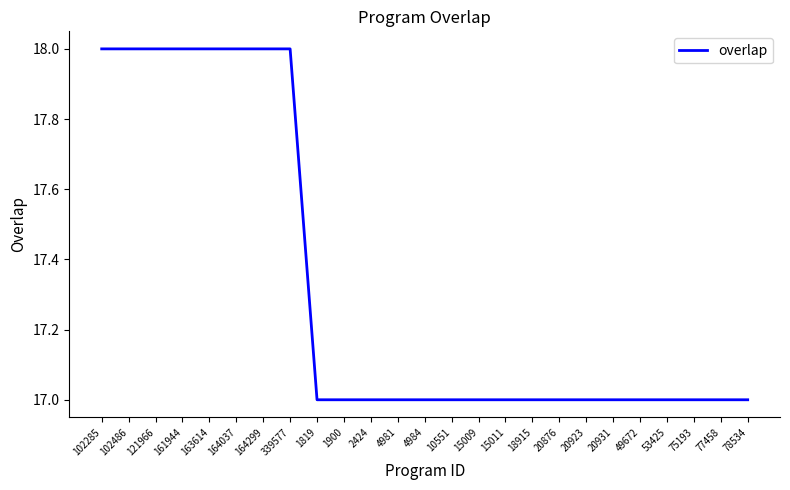

What is the maximum value shown in the chart?

18